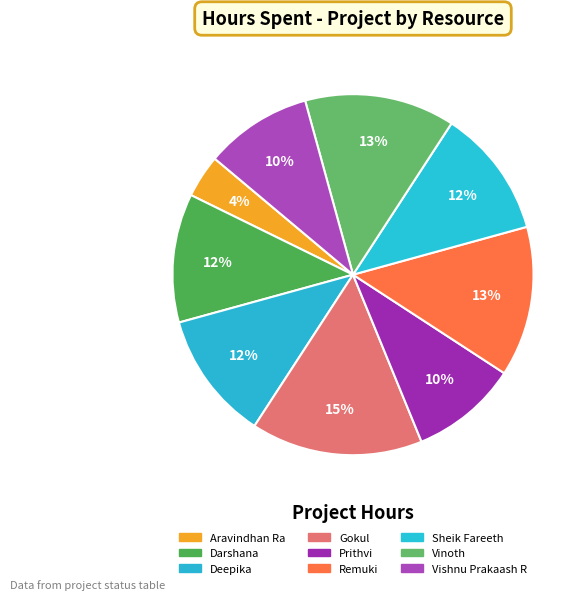

How many slices are in this pie chart?

9